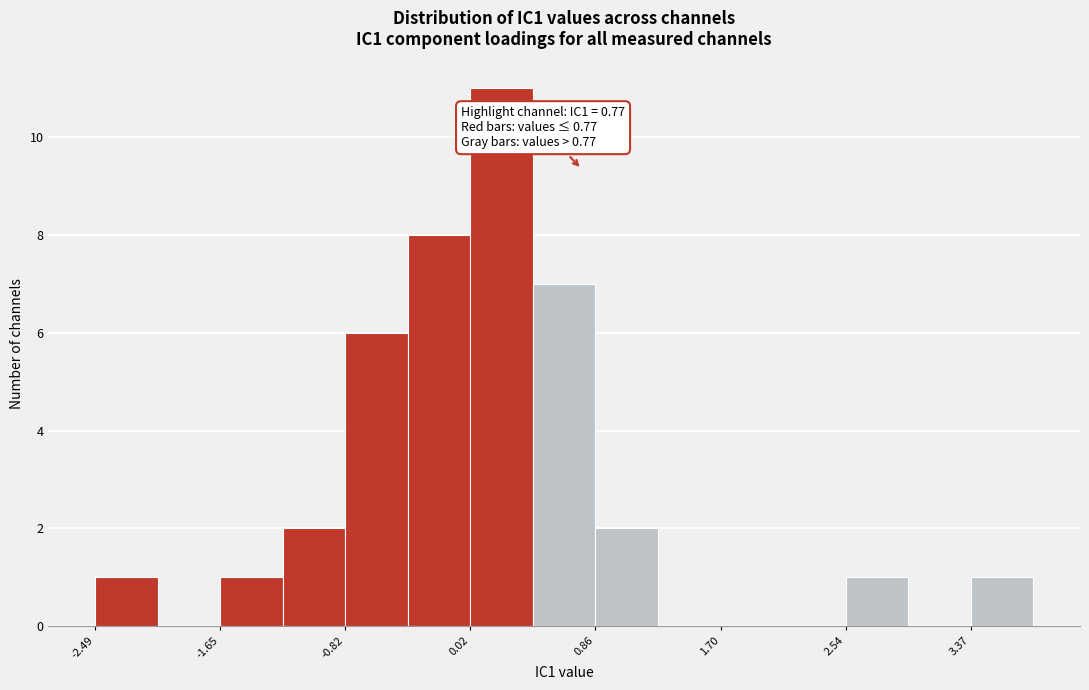

Which range on the x-axis has the tallest bar?

0.0 to 0.4